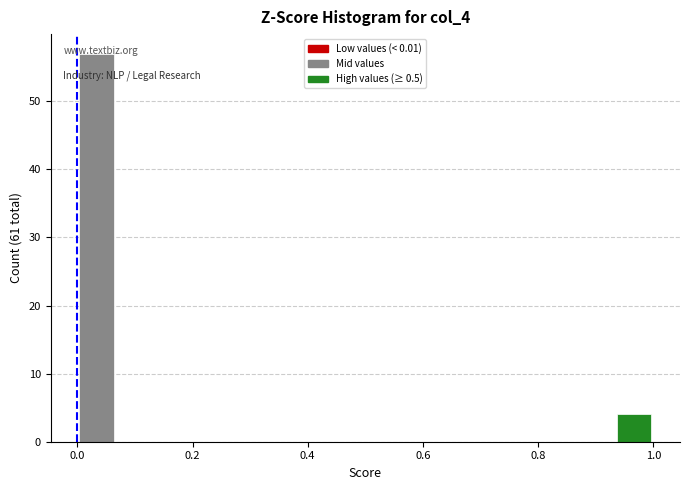

Around what value on the x-axis is the tallest bar? Give the approximate position of its centre, as read against the axis.

0.04